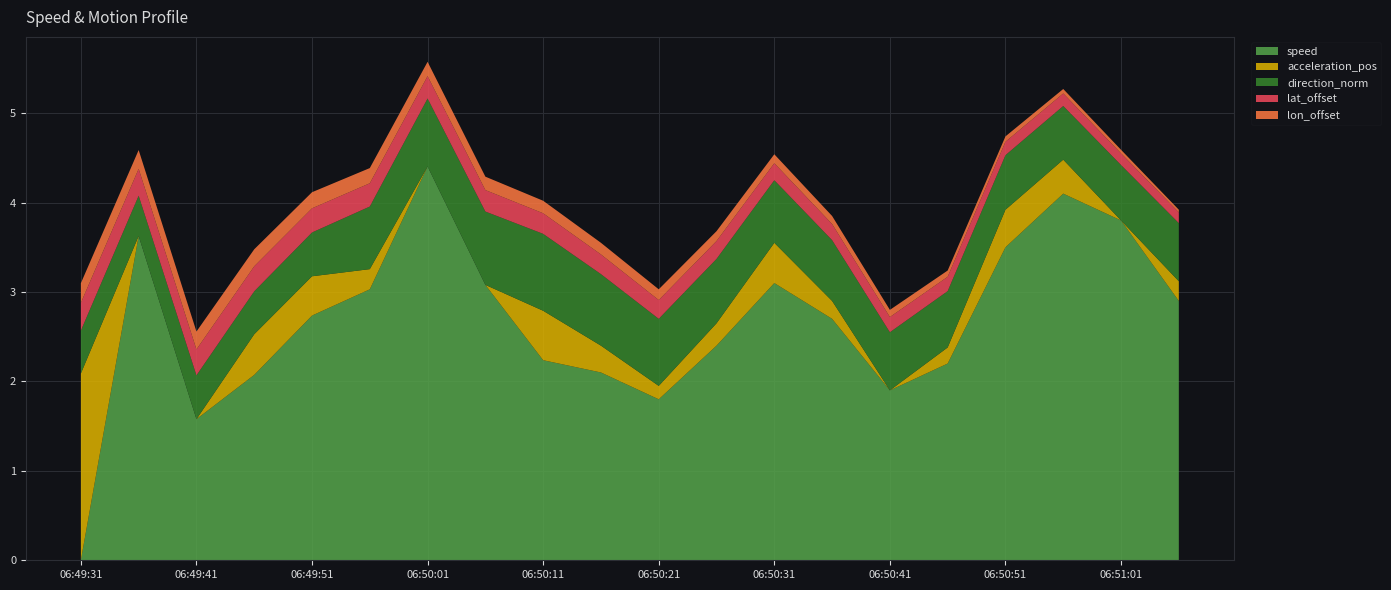

Reading left to right, transcribe all the data shown in this chart.

speed: 06:49:31=0.0	06:49:36=3.6	06:49:41=1.6	06:49:46=2.1	06:49:51=2.7	06:49:56=3.0	06:50:01=4.4	06:50:06=3.1	06:50:11=2.2	06:50:16=2.1	06:50:21=1.8	06:50:26=2.4	06:50:31=3.1	06:50:36=2.7	06:50:41=1.9	06:50:46=2.2	06:50:51=3.5	06:50:56=4.1	06:51:01=3.8	06:51:06=2.9
acceleration_pos: 06:49:31=2.1	06:49:36=0.0	06:49:41=0.0	06:49:46=0.5	06:49:51=0.4	06:49:56=0.2	06:50:01=0.0	06:50:06=0.0	06:50:11=0.6	06:50:16=0.3	06:50:21=0.1	06:50:26=0.2	06:50:31=0.5	06:50:36=0.2	06:50:41=0.0	06:50:46=0.2	06:50:51=0.4	06:50:56=0.4	06:51:01=0.0	06:51:06=0.2
direction_norm: 06:49:31=0.5	06:49:36=0.5	06:49:41=0.5	06:49:46=0.5	06:49:51=0.5	06:49:56=0.7	06:50:01=0.8	06:50:06=0.8	06:50:11=0.9	06:50:16=0.8	06:50:21=0.8	06:50:26=0.7	06:50:31=0.7	06:50:36=0.7	06:50:41=0.7	06:50:46=0.6	06:50:51=0.6	06:50:56=0.6	06:51:01=0.6	06:51:06=0.7
lat_offset: 06:49:31=0.3	06:49:36=0.3	06:49:41=0.3	06:49:46=0.3	06:49:51=0.3	06:49:56=0.3	06:50:01=0.2	06:50:06=0.2	06:50:11=0.2	06:50:16=0.2	06:50:21=0.2	06:50:26=0.2	06:50:31=0.2	06:50:36=0.2	06:50:41=0.2	06:50:46=0.2	06:50:51=0.1	06:50:56=0.1	06:51:01=0.1	06:51:06=0.1
lon_offset: 06:49:31=0.2	06:49:36=0.2	06:49:41=0.2	06:49:46=0.2	06:49:51=0.2	06:49:56=0.2	06:50:01=0.2	06:50:06=0.1	06:50:11=0.1	06:50:16=0.1	06:50:21=0.1	06:50:26=0.1	06:50:31=0.1	06:50:36=0.1	06:50:41=0.1	06:50:46=0.1	06:50:51=0.1	06:50:56=0.1	06:51:01=0.0	06:51:06=0.0